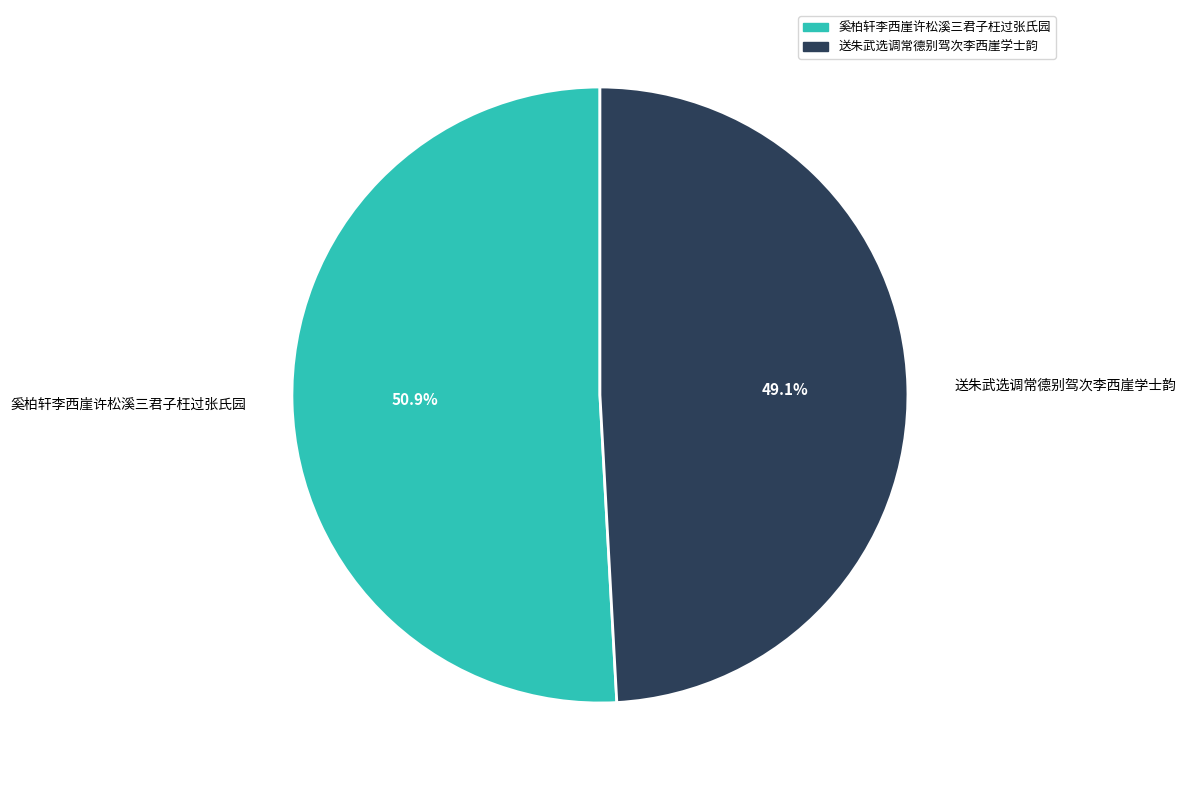

What percentage is NOT represented by 送朱武选调常德别驾次李西崖学士韵?

50.9%